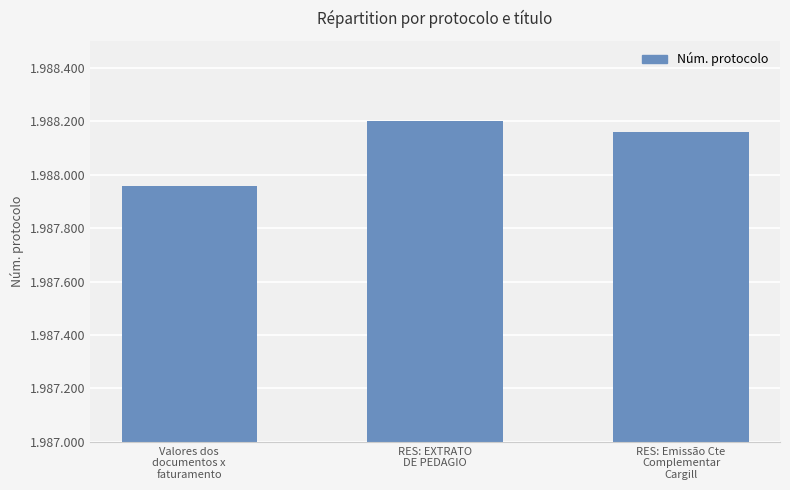

What is the label of the 2nd bar from the right?

RES: EXTRATO
DE PEDAGIO